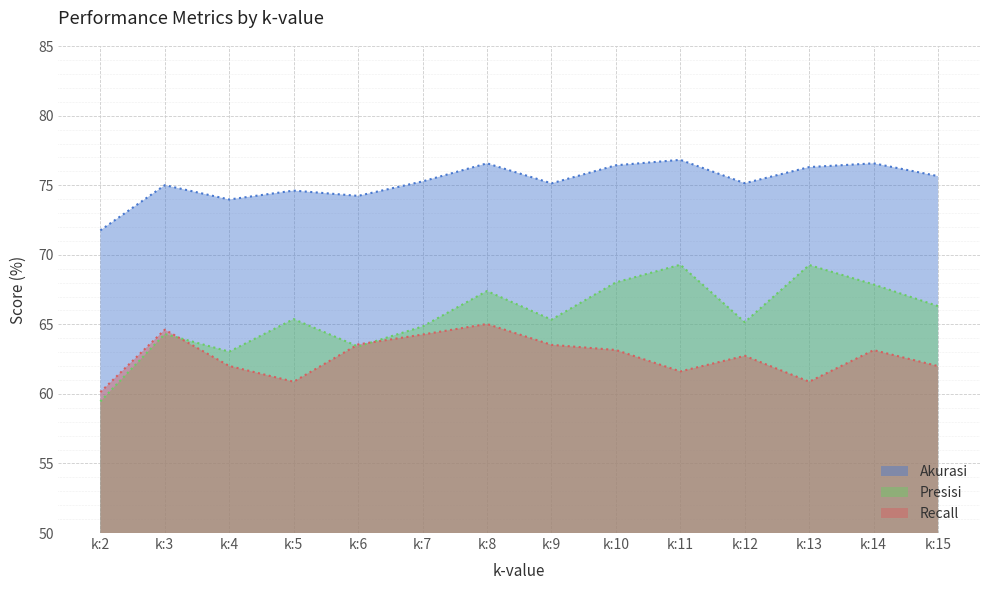

At which label does Akurasi reach its minimum?

k:2